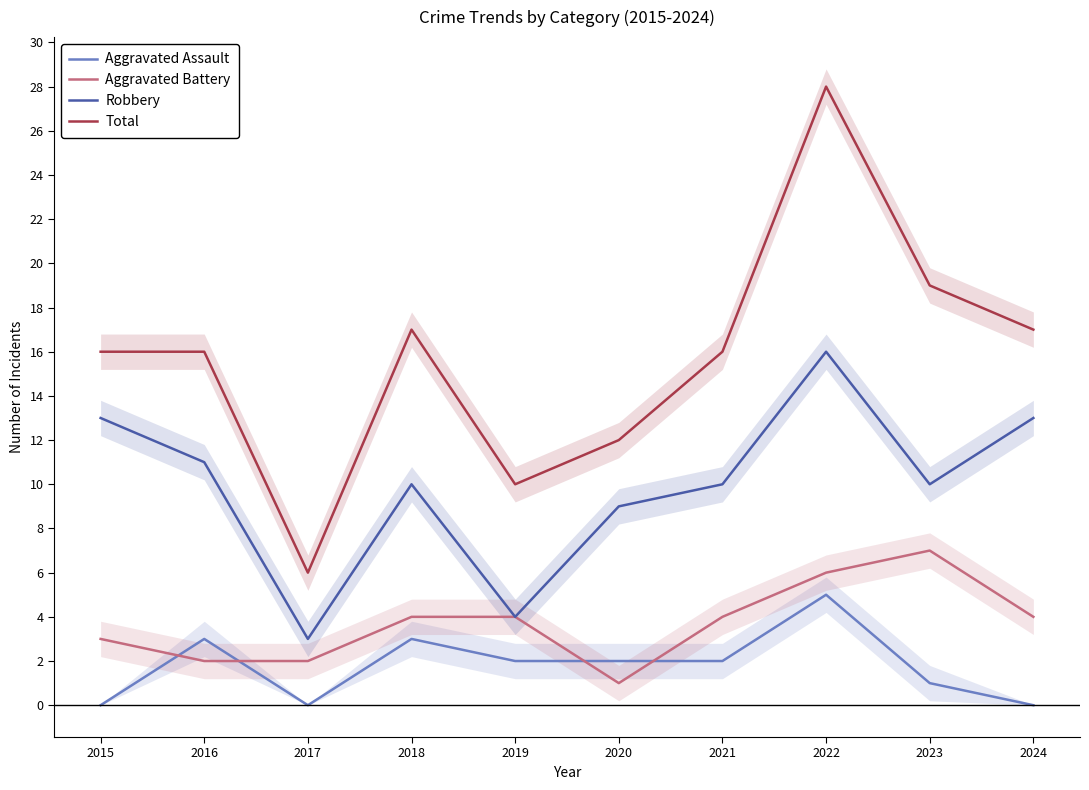

True or false: Total and Robbery intersect in this chart.

False